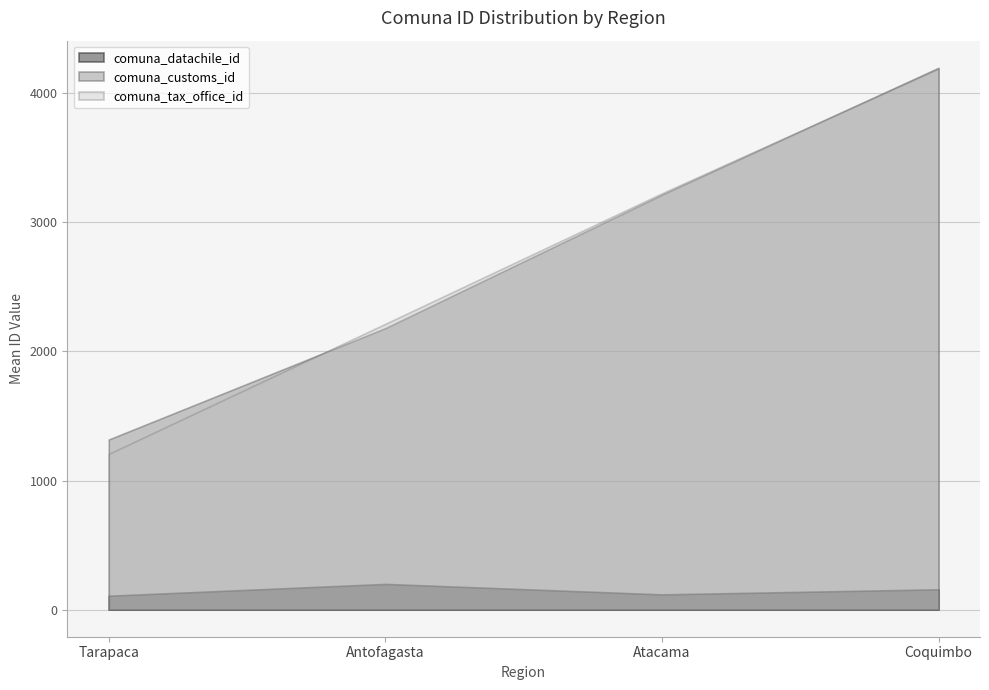

How many categories are shown in the chart?

4